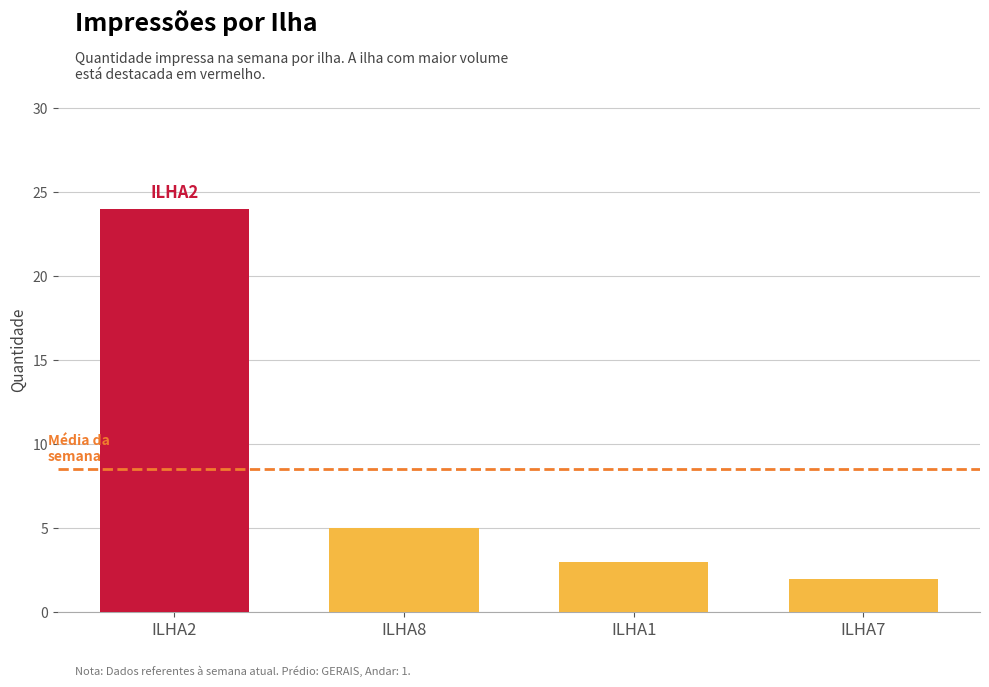

What is the label of the 1st bar from the right?

ILHA7